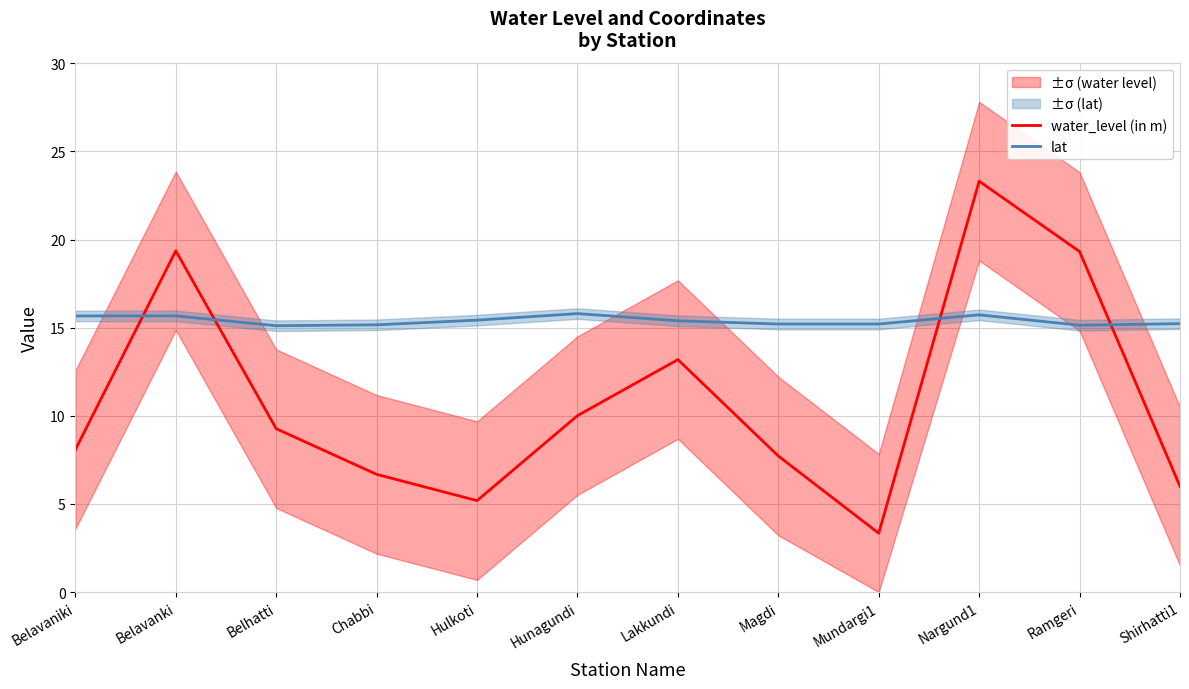

List the labels in order of lat value, smallest first.

Belhatti, Ramgeri, Chabbi, Magdi, Mundargi1, Shirhatti1, Lakkundi, Hulkoti, Belavaniki, Belavanki, Nargund1, Hunagundi